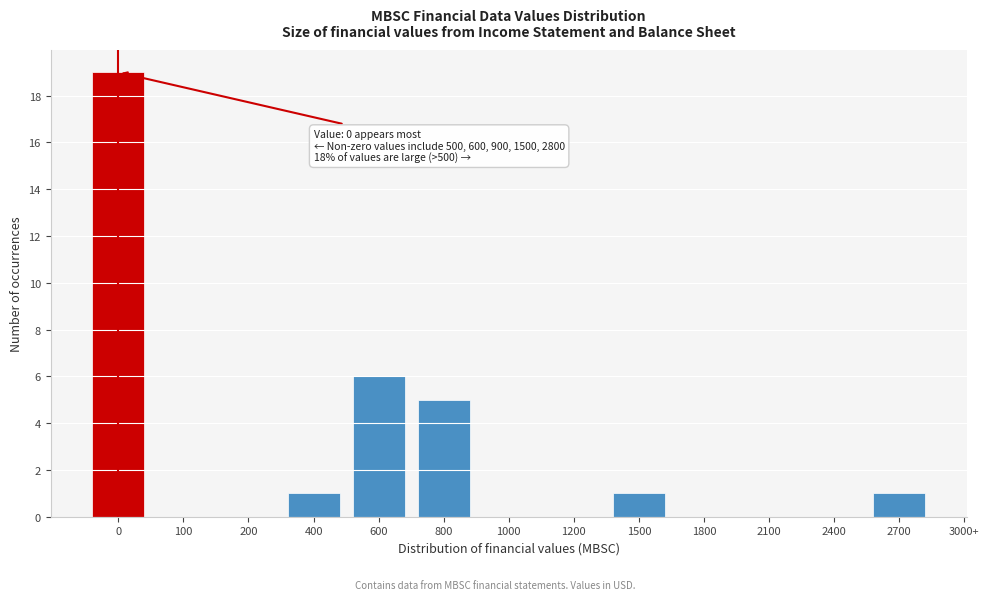

Reading left to right, list all the values displayed in this chart.

0=19	100=0	200=0	400=1	600=6	800=5	1000=0	1200=0	1500=1	1800=0	2100=0	2400=0	2700=1